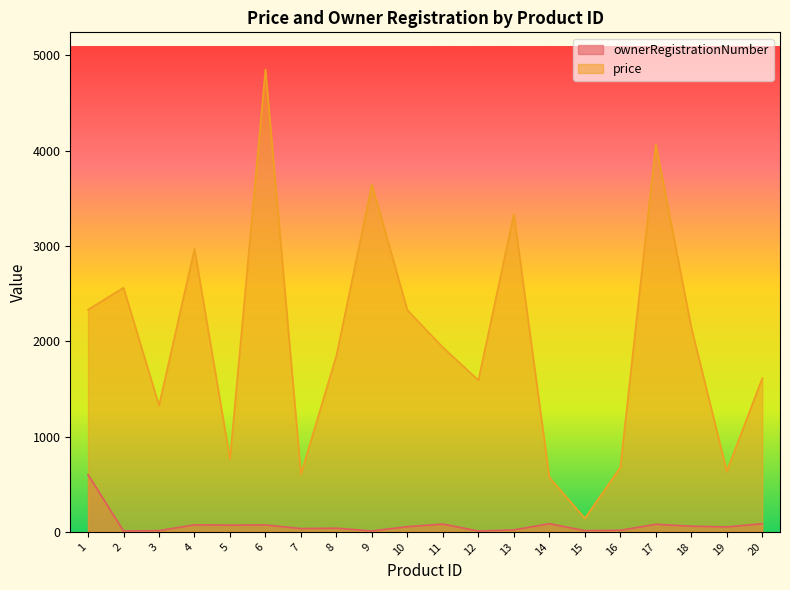

Reading right to left, extract all data points from this chart.

ownerRegistrationNumber: 20=86.0	19=52.0	18=60.0	17=80.0	16=17.0	15=13.0	14=86.0	13=21.0	12=9.0	11=82.0	10=55.0	9=10.0	8=39.0	7=35.0	6=73.0	5=71.0	4=74.0	3=13.0	2=10.0	1=600.0
price: 20=1611.8	19=635.6	18=2144.7	17=4062.2	16=676.8	15=142.0	14=572.2	13=3334.3	12=1591.3	11=1935.2	10=2325.5	9=3642.7	8=1850.6	7=606.0	6=4852.2	5=763.0	4=2968.0	3=1325.4	2=2561.6	1=2331.8